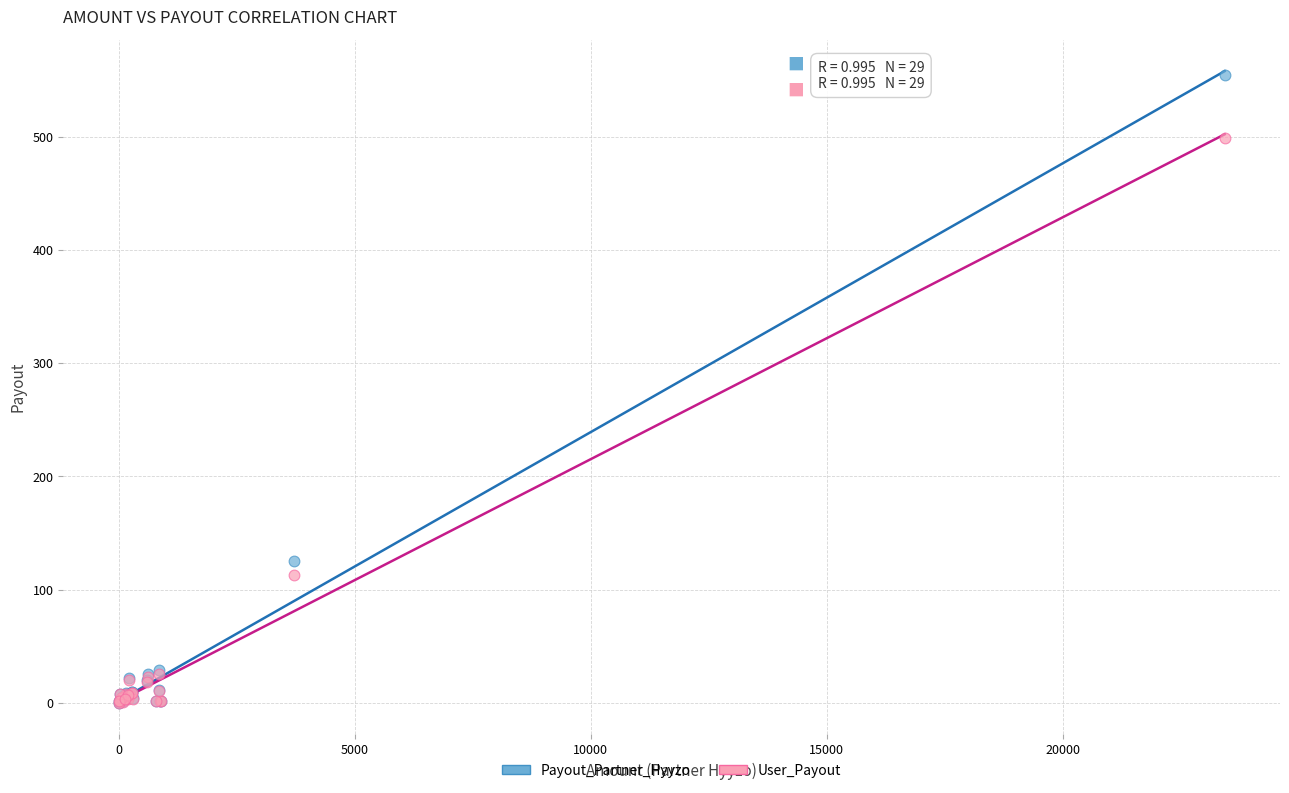

Across all series, what Y value is closest to 277?

125.3